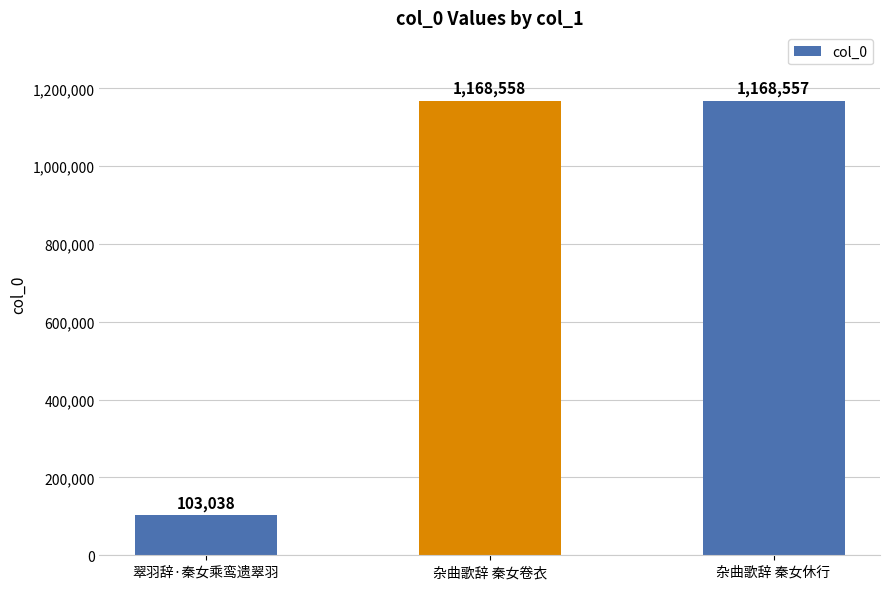

What is the value of the 3rd bar from the left?

1168557